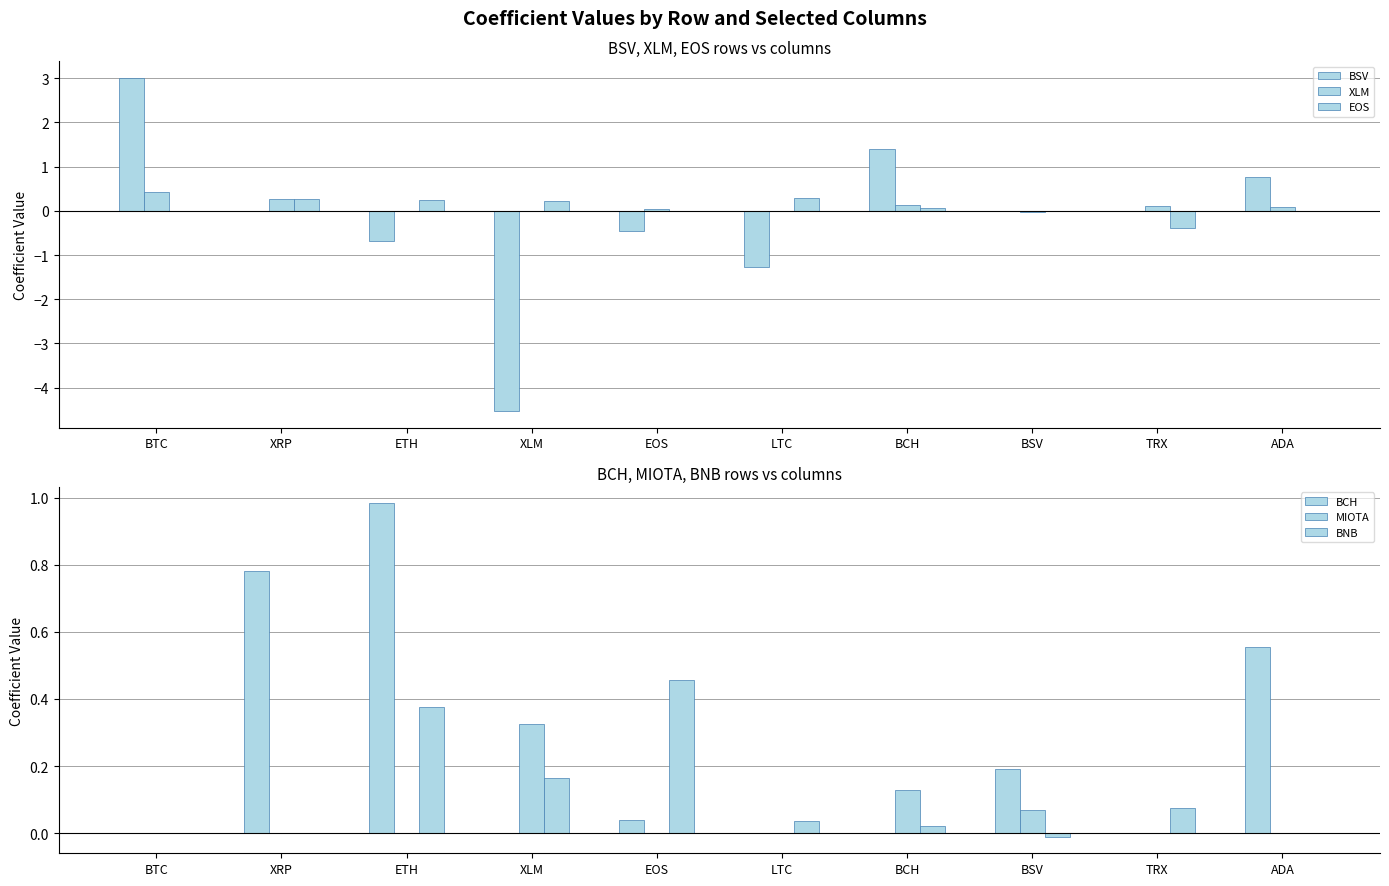

What is the greatest value displayed?

3.0